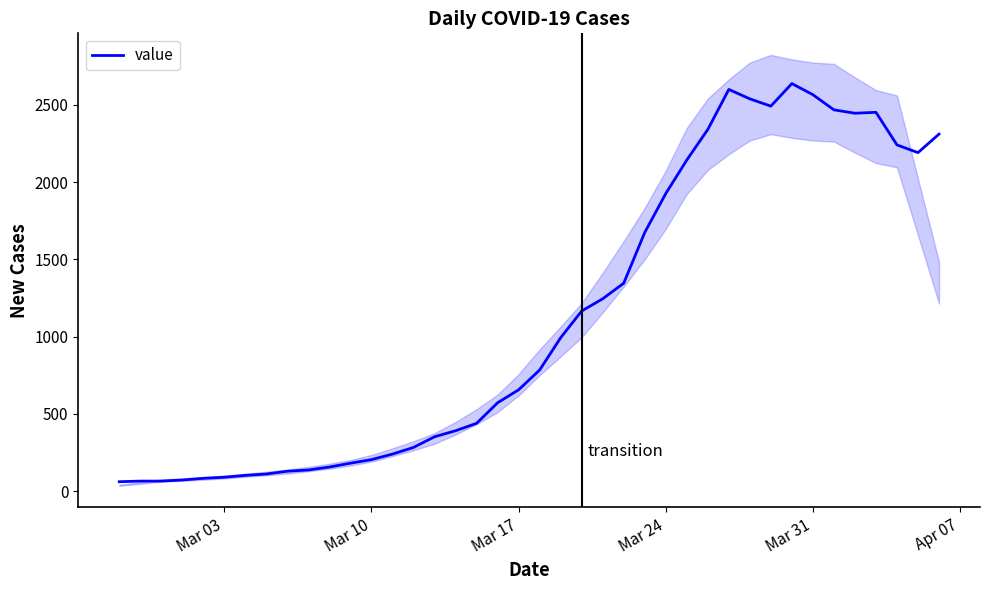

True or false: there are more than 1 points higher than both neighbors.

True